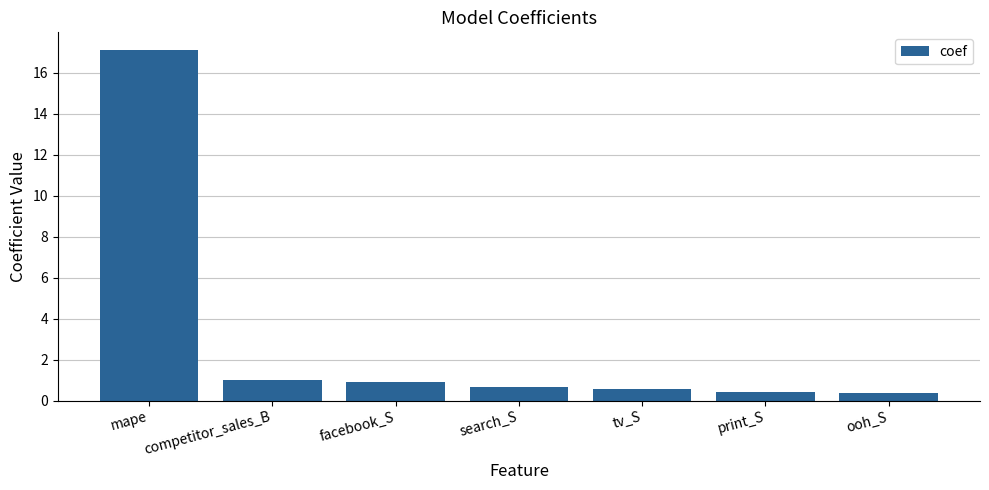

What is the difference between the second highest and second lowest values?

0.6